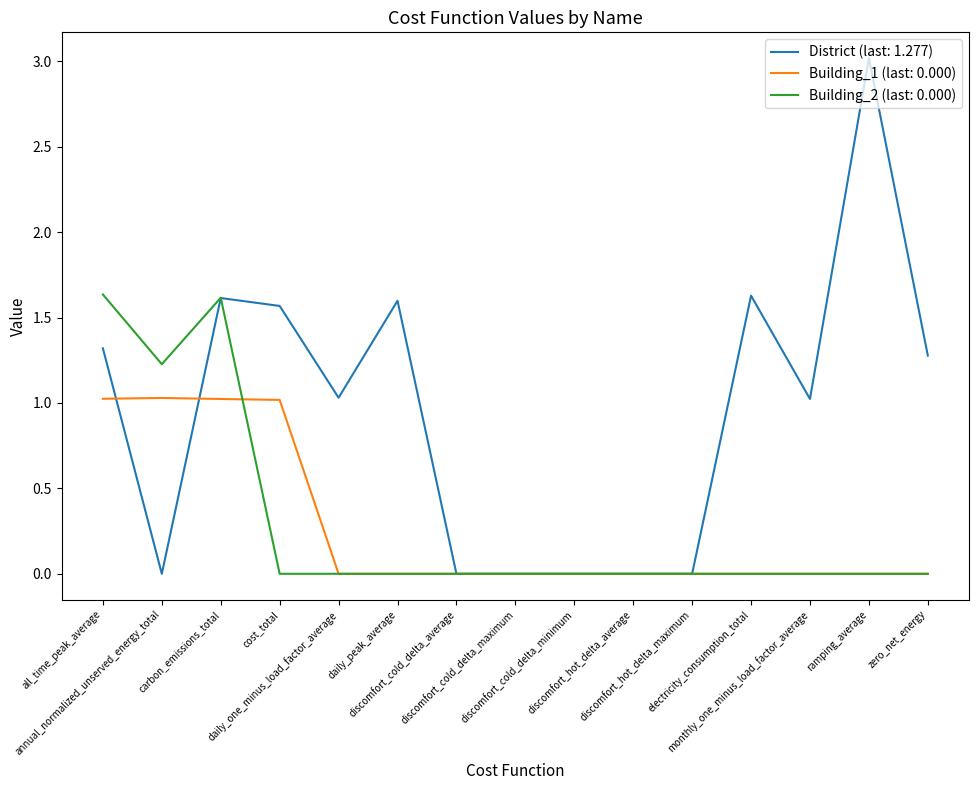

Which series has the largest total across all categories?

District (last: 1.277)